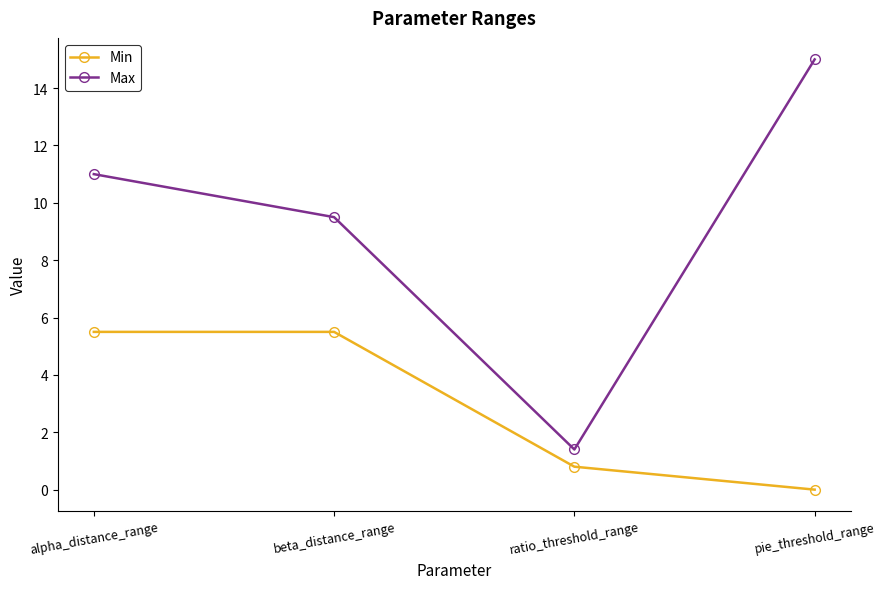

What is the label of the 4th point from the right?

alpha_distance_range